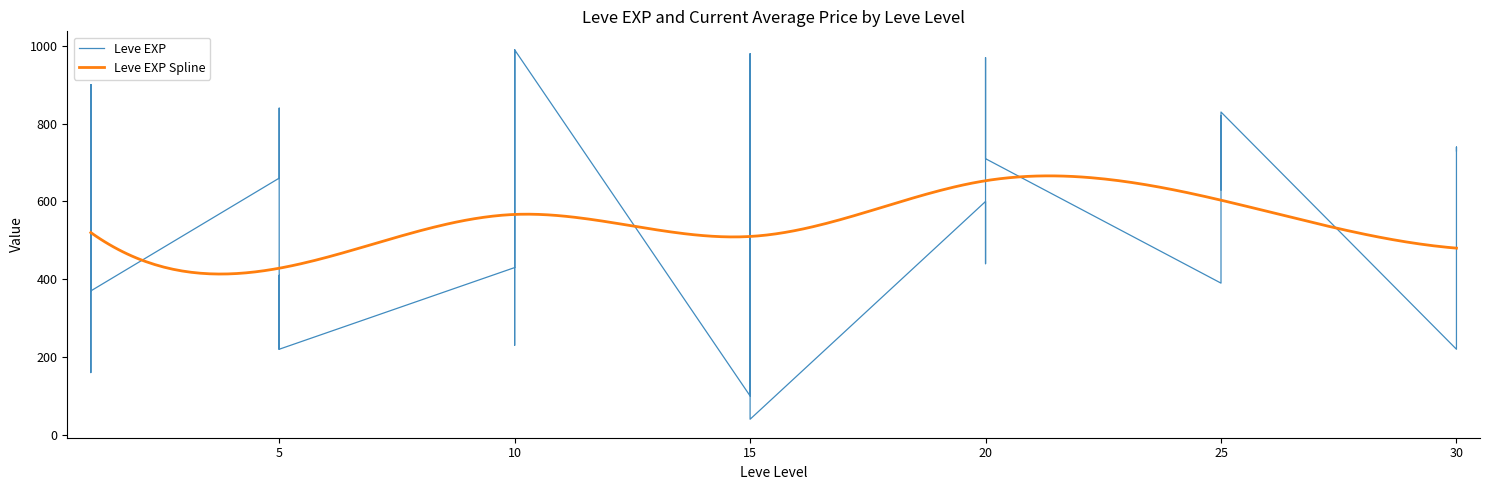

What is the change in value from 5 to 25?

+240